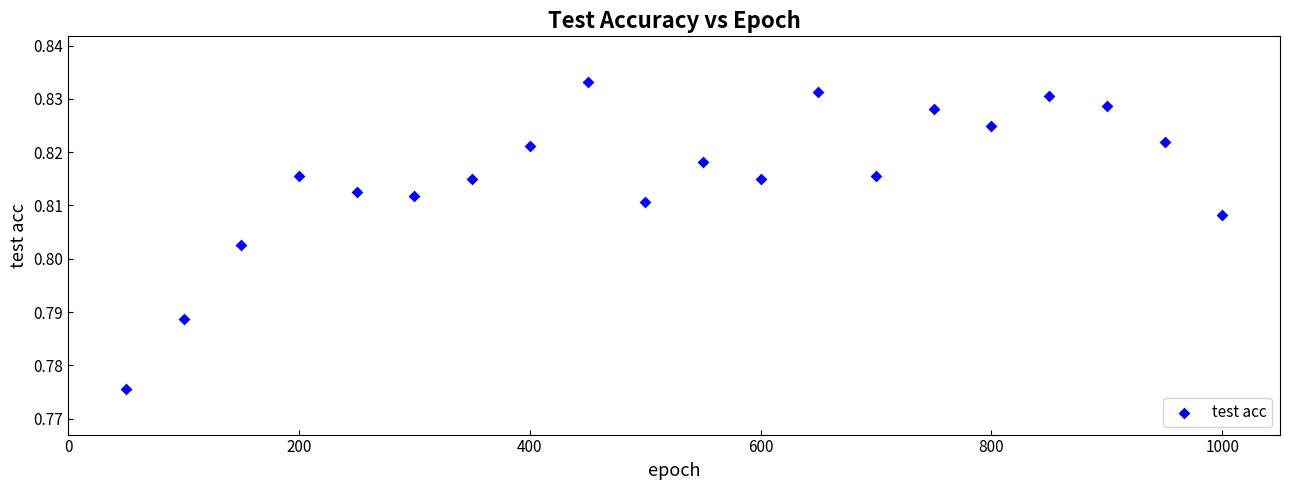

What is the range of X values (max minus min)?

950.0